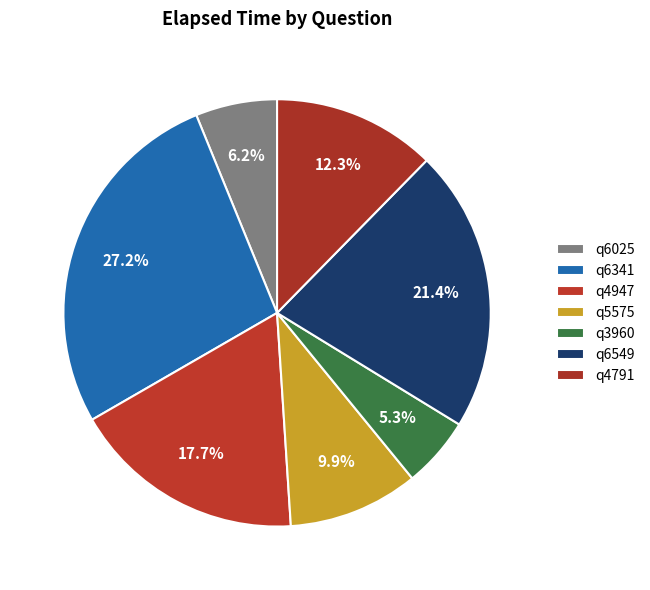

True or false: q4791 accounts for 12% of the total.

True